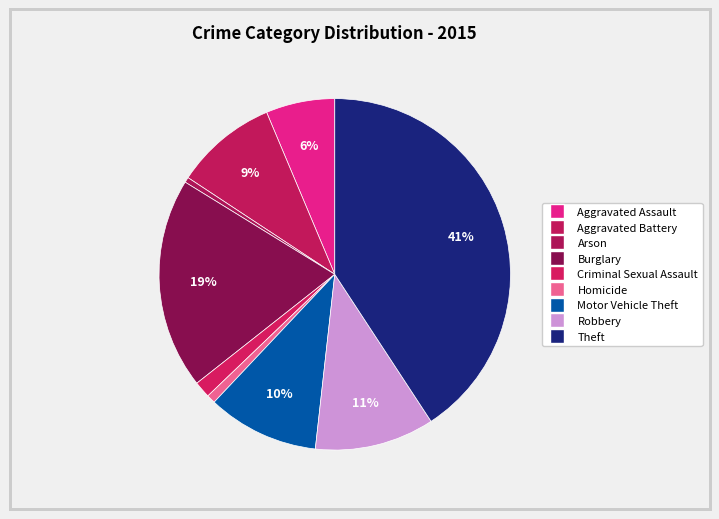

Which slice is the largest?

Theft